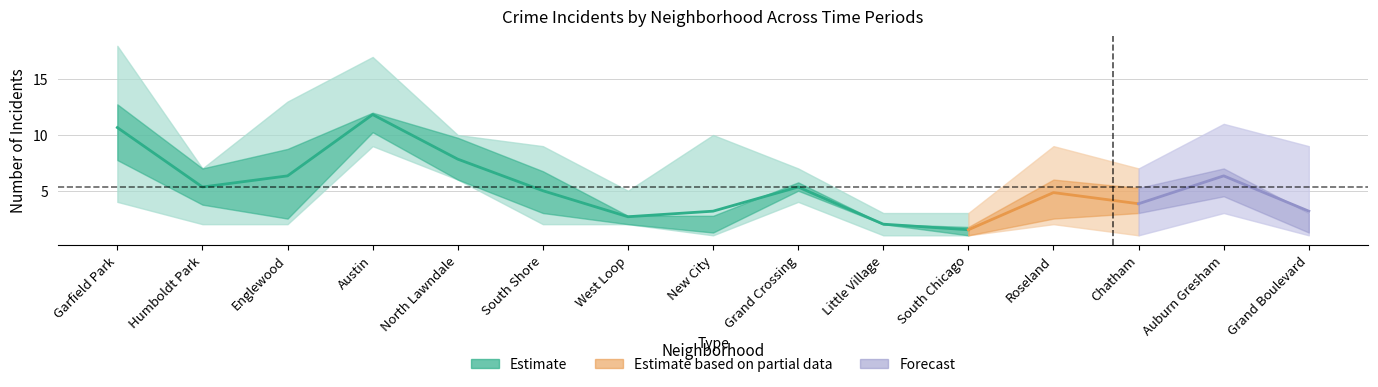

Count the number of categories in the chart.

15